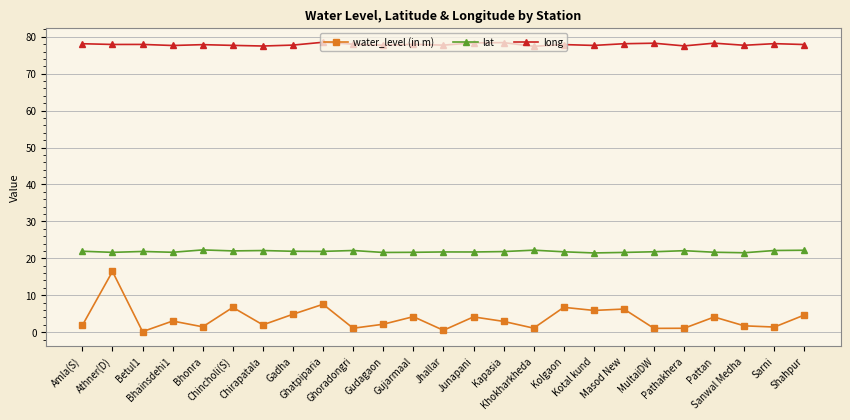

List the series in order of their overall mean, highest first.

long, lat, water_level (in m)